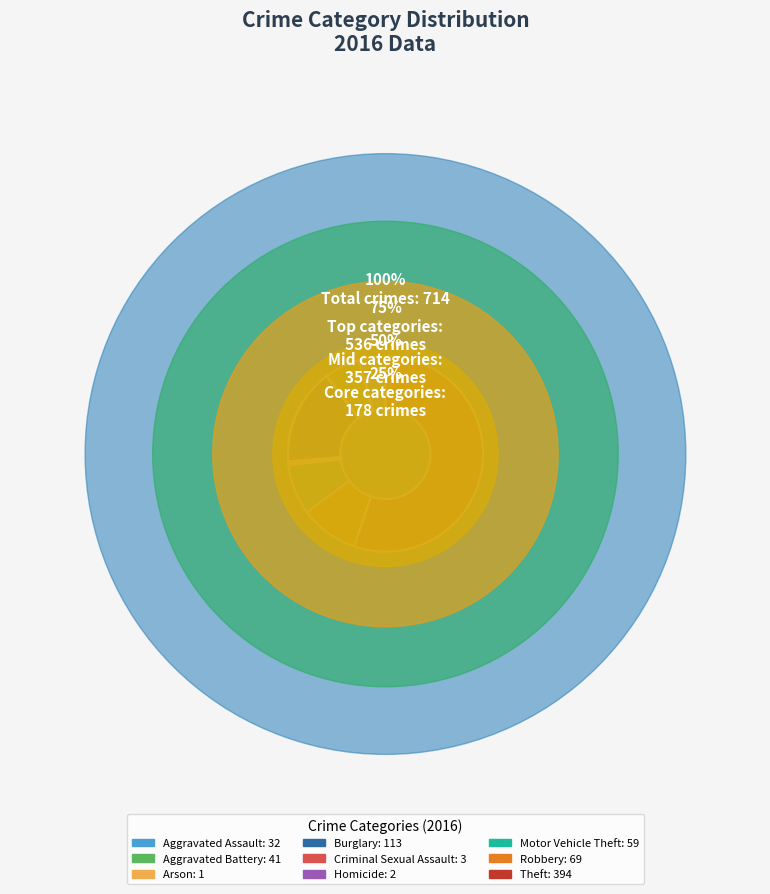

Do Robbery and Arson together represent more than half of the pie?

No